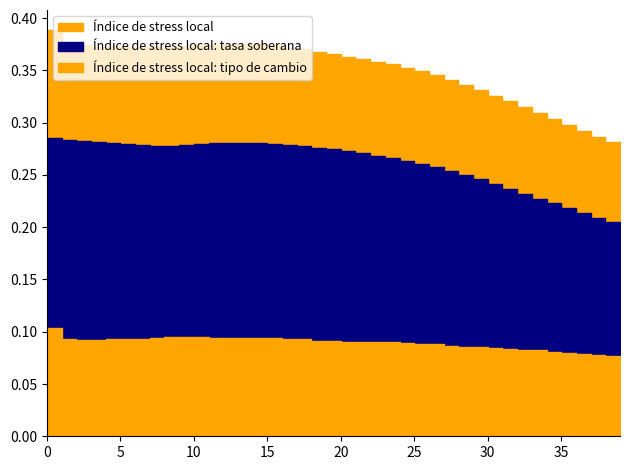

What is the difference between the maximum and minimum values in the Índice de stress local series?

0.1